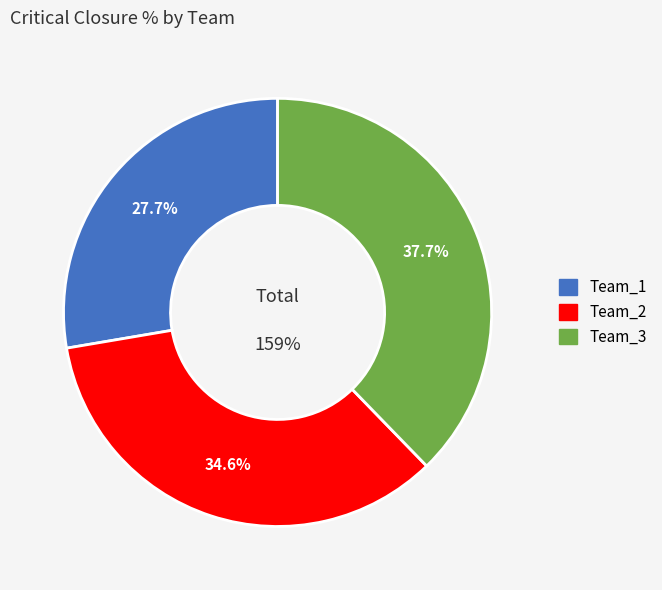

Rank the categories by value from lowest to highest.

Team_1, Team_2, Team_3